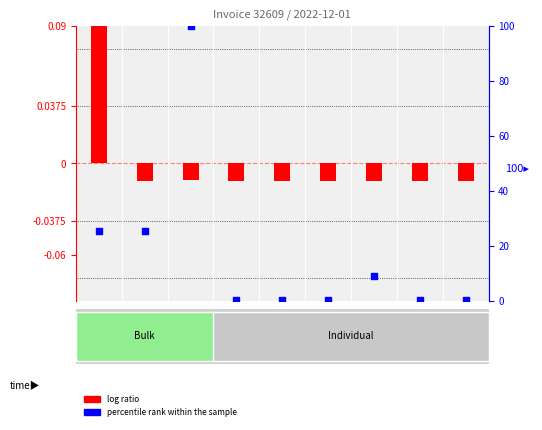

Which series has the largest Y range (max minus min)?

percentile rank within the sample